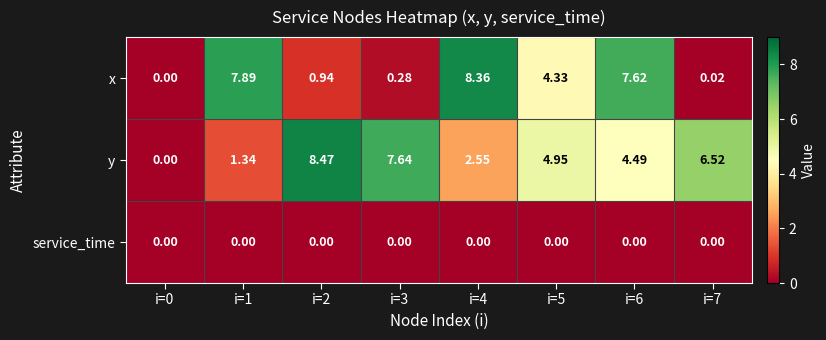

Which series changed the most between i=4 and i=5?

x